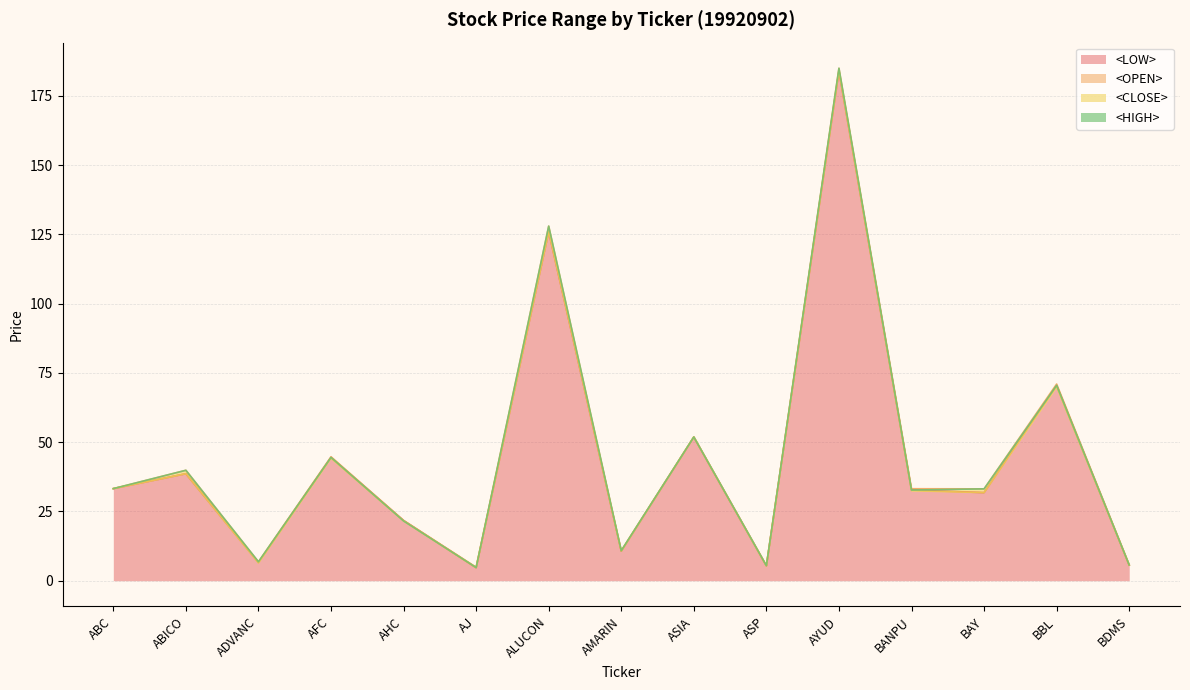

Which category has the highest value across all series?

AYUD